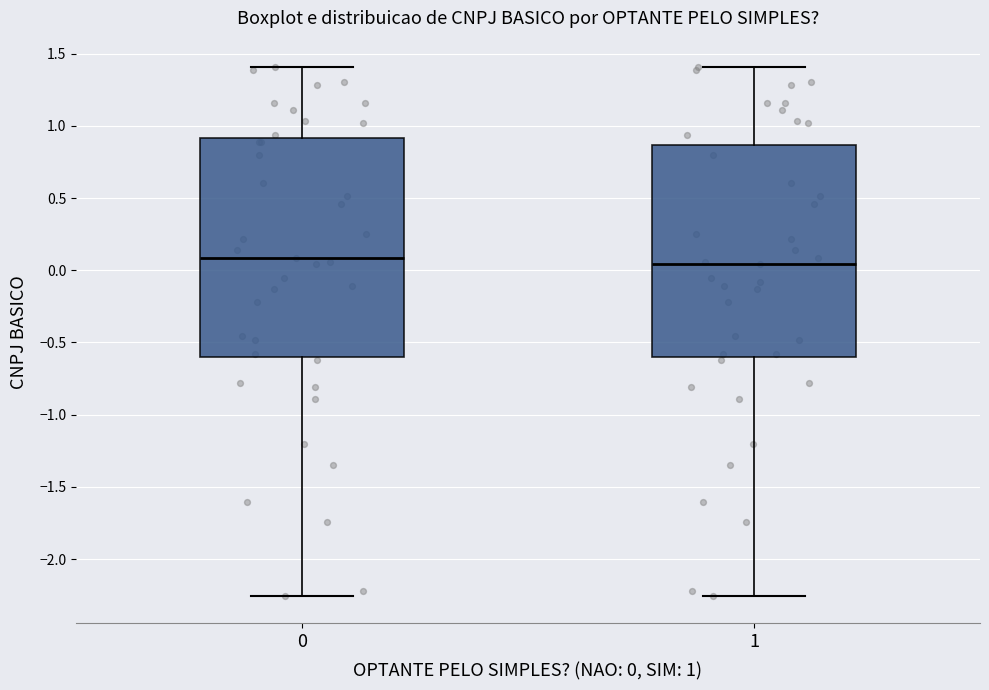

Reading left to right, transcribe this box plot: for each box, give where its median line is, the range the box spans, and where its two whiskers end, as read against the y-axis. The values are not printed on the chart, so give them approximately, as read against the axis.

0: median 0.10, box -0.60 to 0.90, whiskers -2.25 to 1.40
1: median 0.05, box -0.60 to 0.85, whiskers -2.25 to 1.40